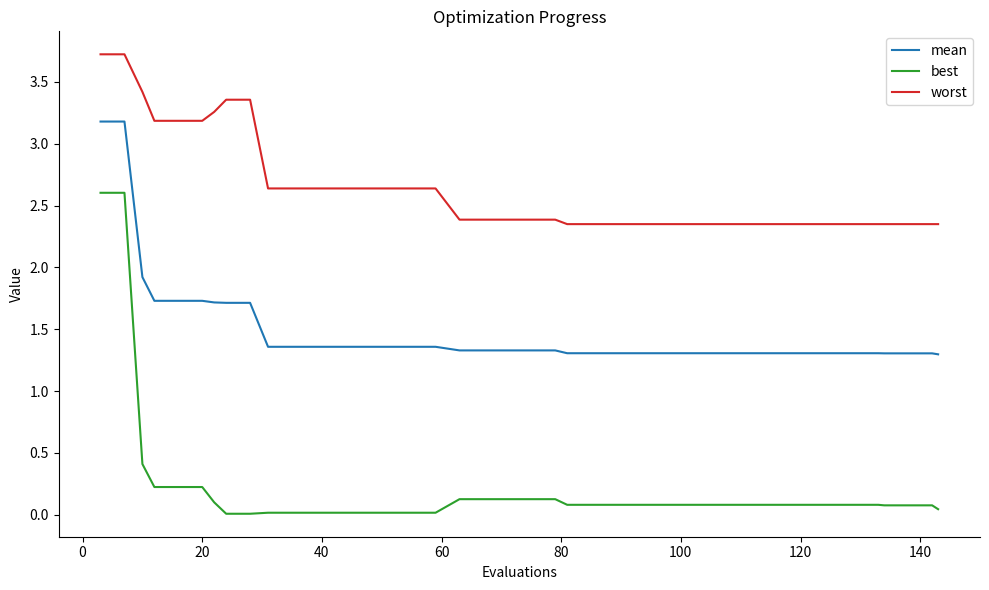

Which series has the largest range (max minus min)?

best